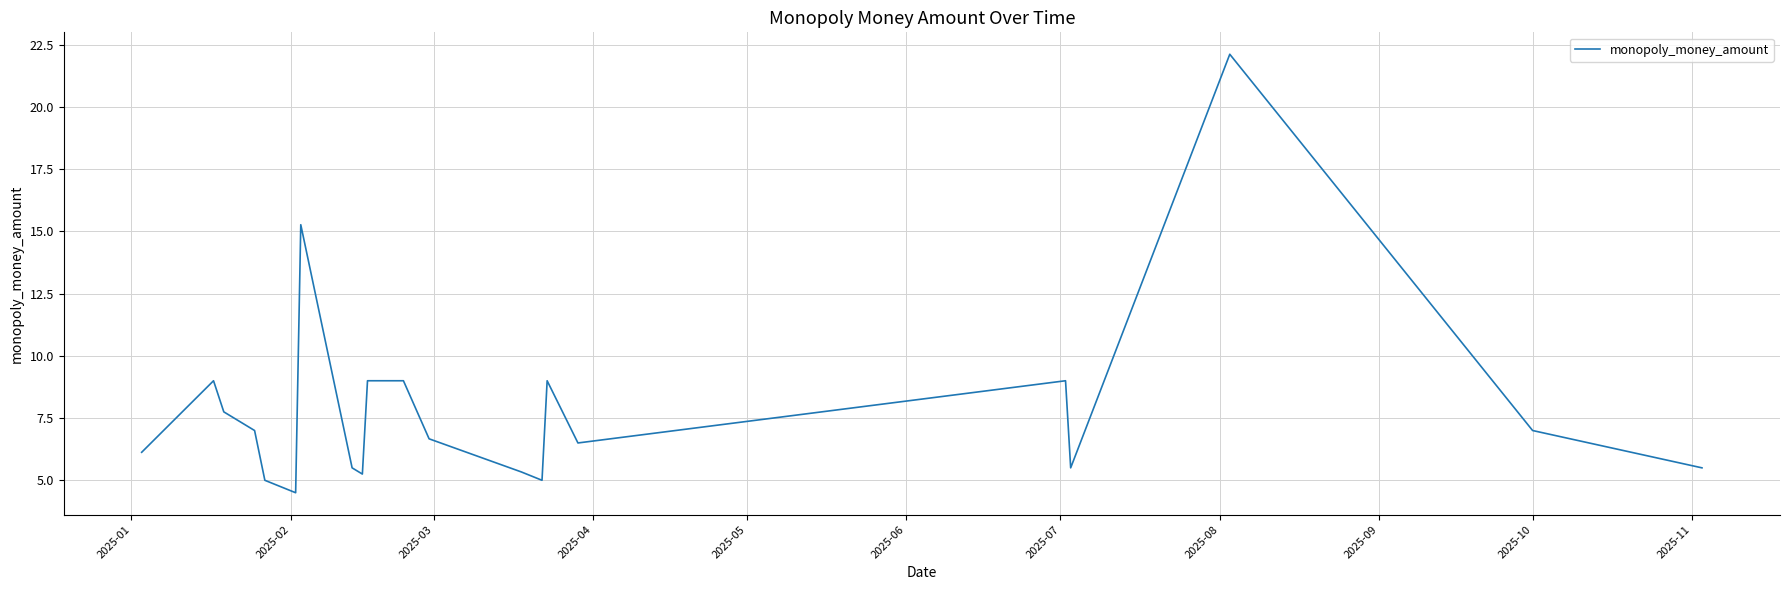

What is the greatest value displayed?

22.1